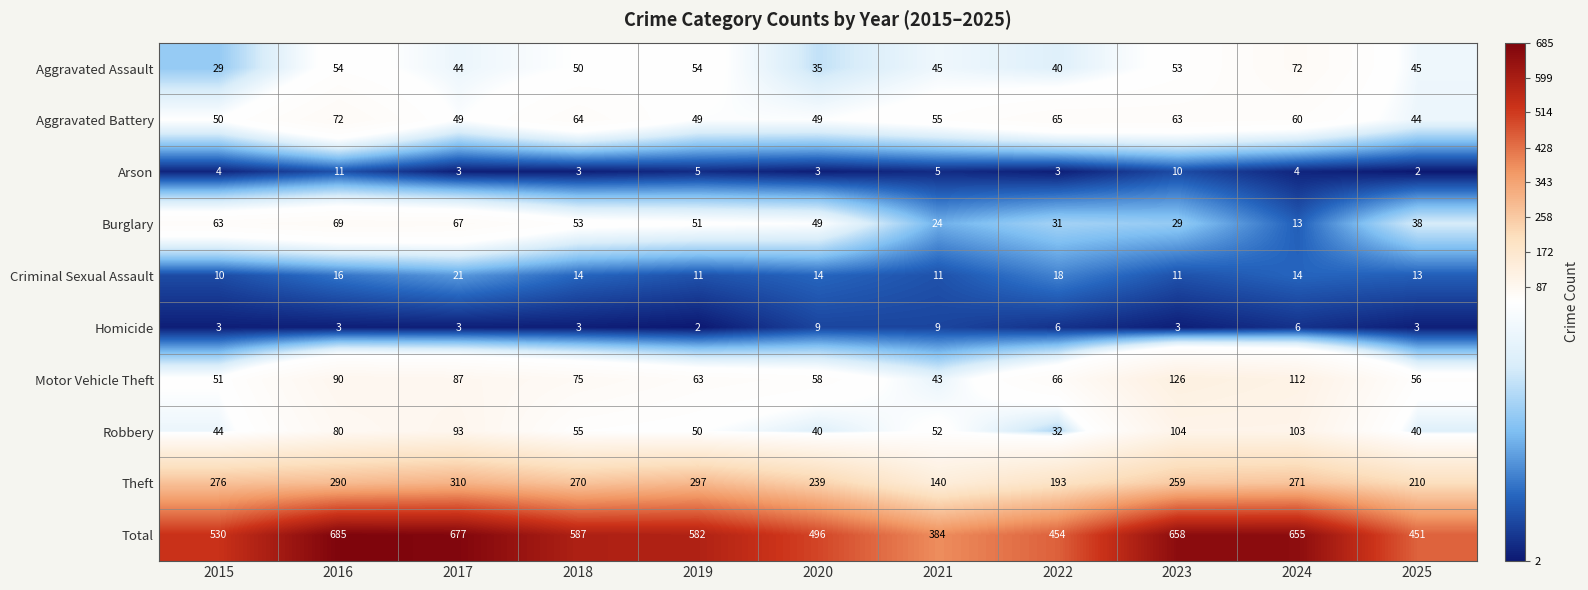

At which label does Robbery reach its minimum?

2022